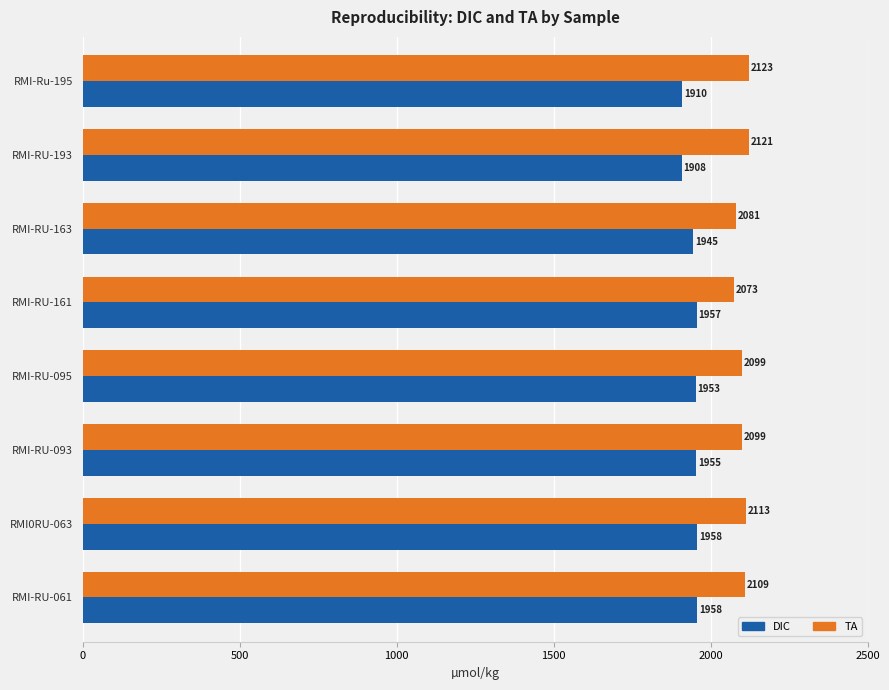

Count the number of data series in this chart.

2